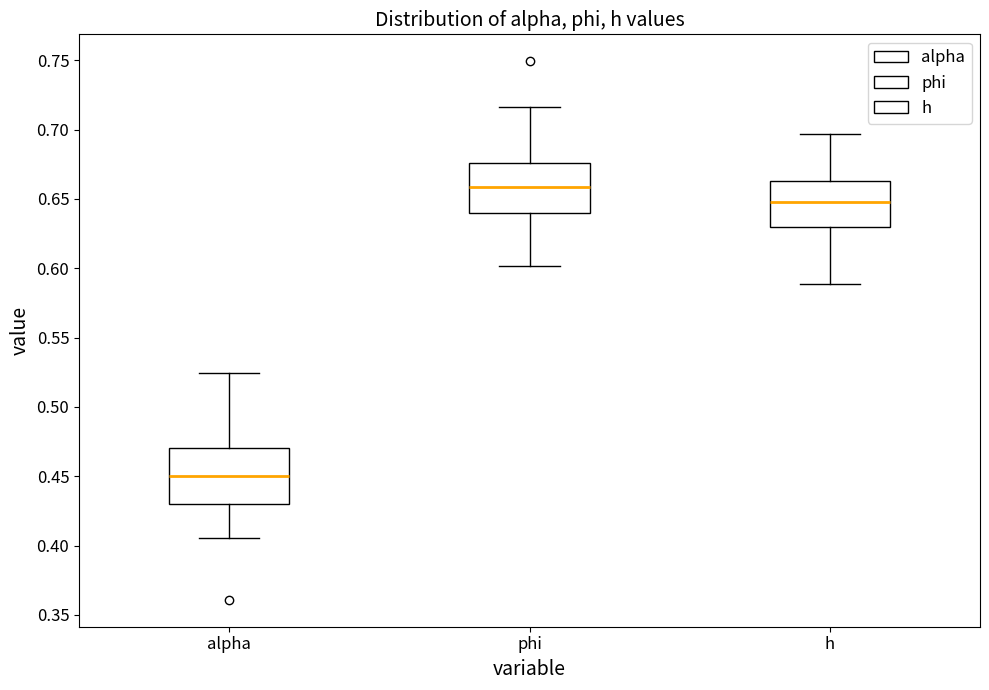

Reading left to right, read every box against the y-axis: the position of its median line, the range the box covers, and the ends of its whiskers. The values are not printed on the chart, so give them approximately, as read against the axis.

alpha: median 0.450, box 0.430 to 0.470, whiskers 0.405 to 0.525
phi: median 0.660, box 0.640 to 0.675, whiskers 0.600 to 0.715
h: median 0.645, box 0.630 to 0.665, whiskers 0.590 to 0.695